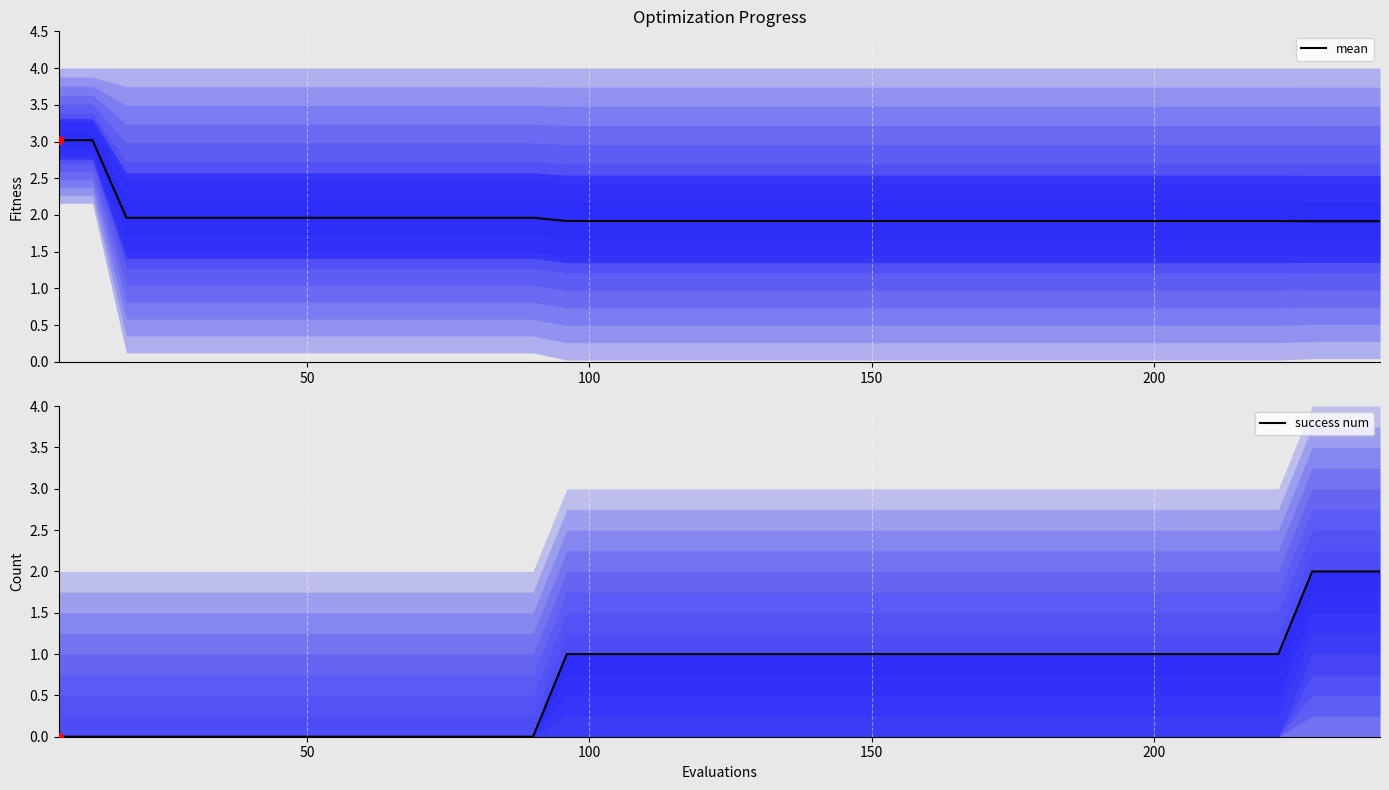

What are all the series names shown in the legend?

mean, success num